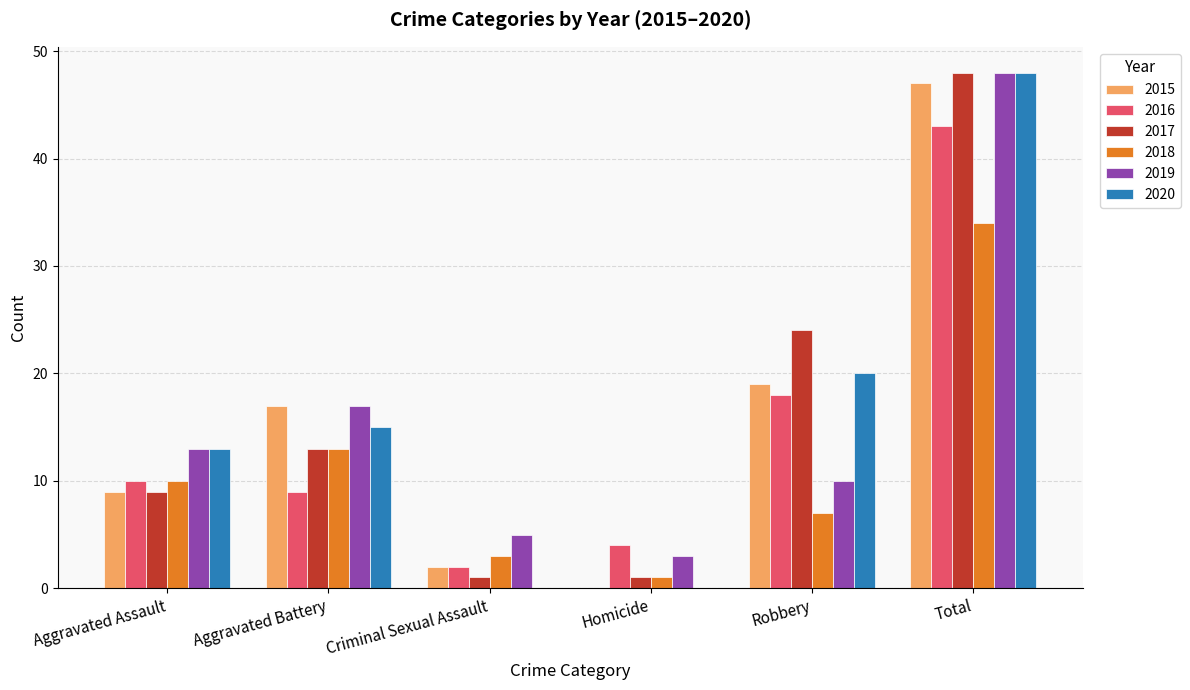

At which label is 2016 closest to 22?

Robbery